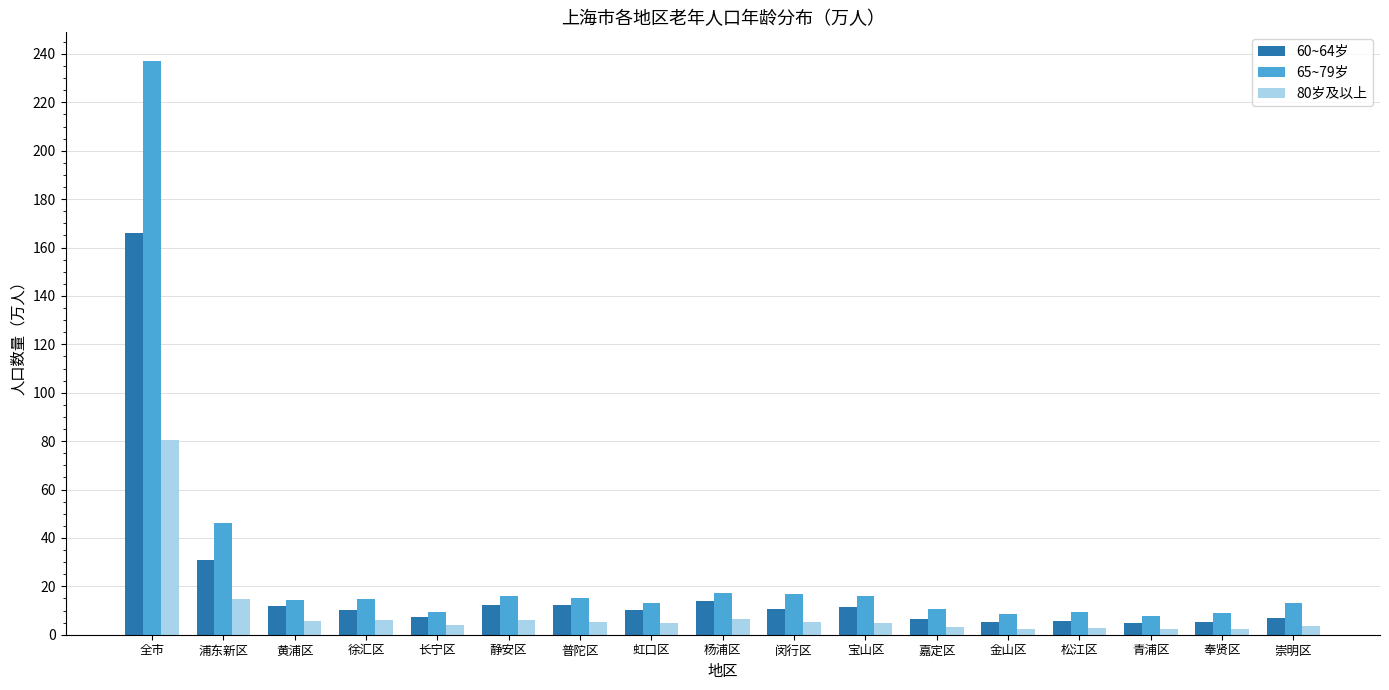

Rank the series at 奉贤区 from highest to lowest value.

65~79岁, 60~64岁, 80岁及以上